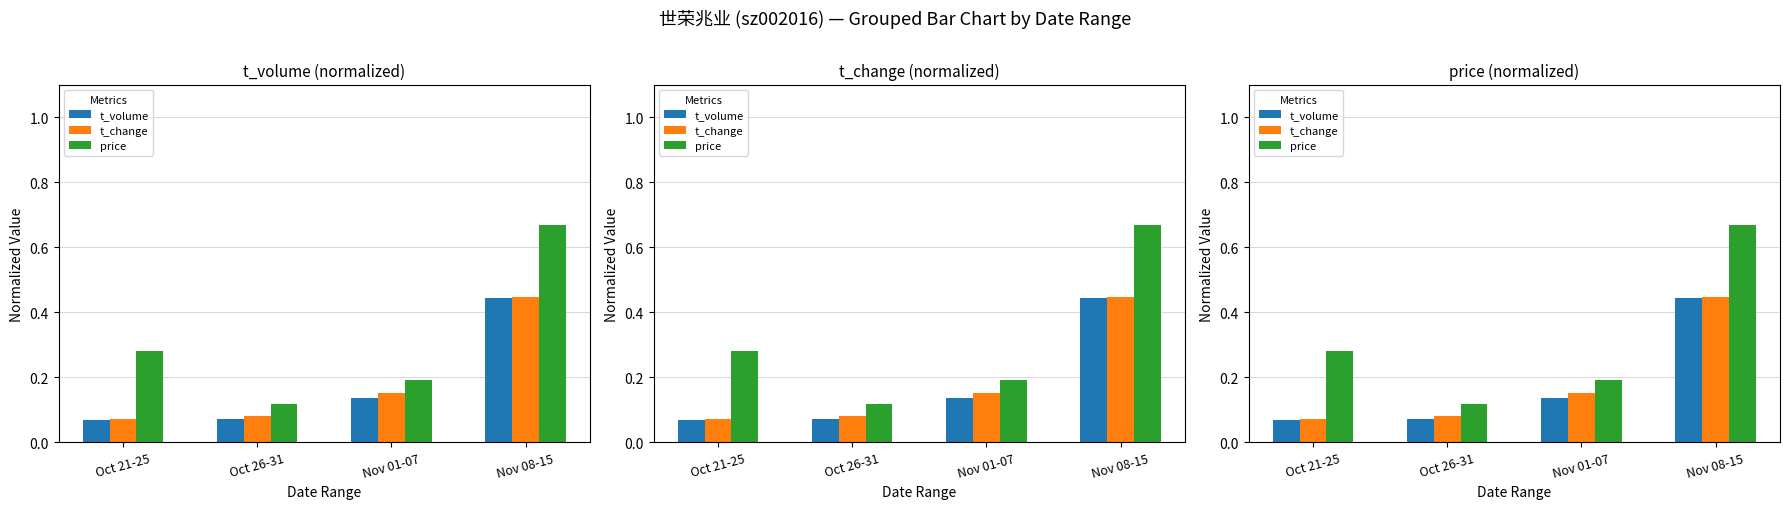

What is the spread (max minus min) of values at Nov 08-15?

0.2